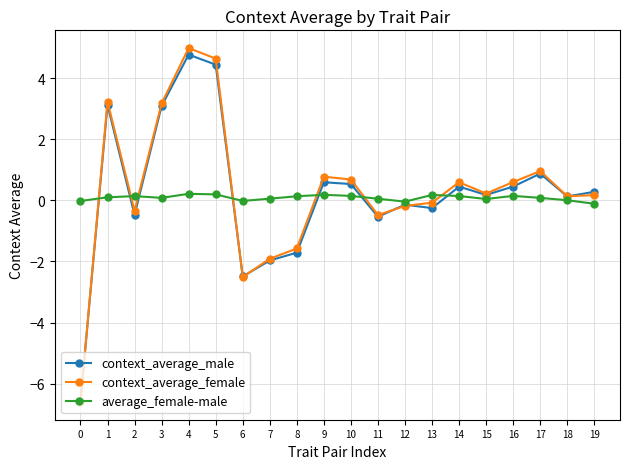

What is the difference between the maximum and minimum values in the average_female-male series?

0.3